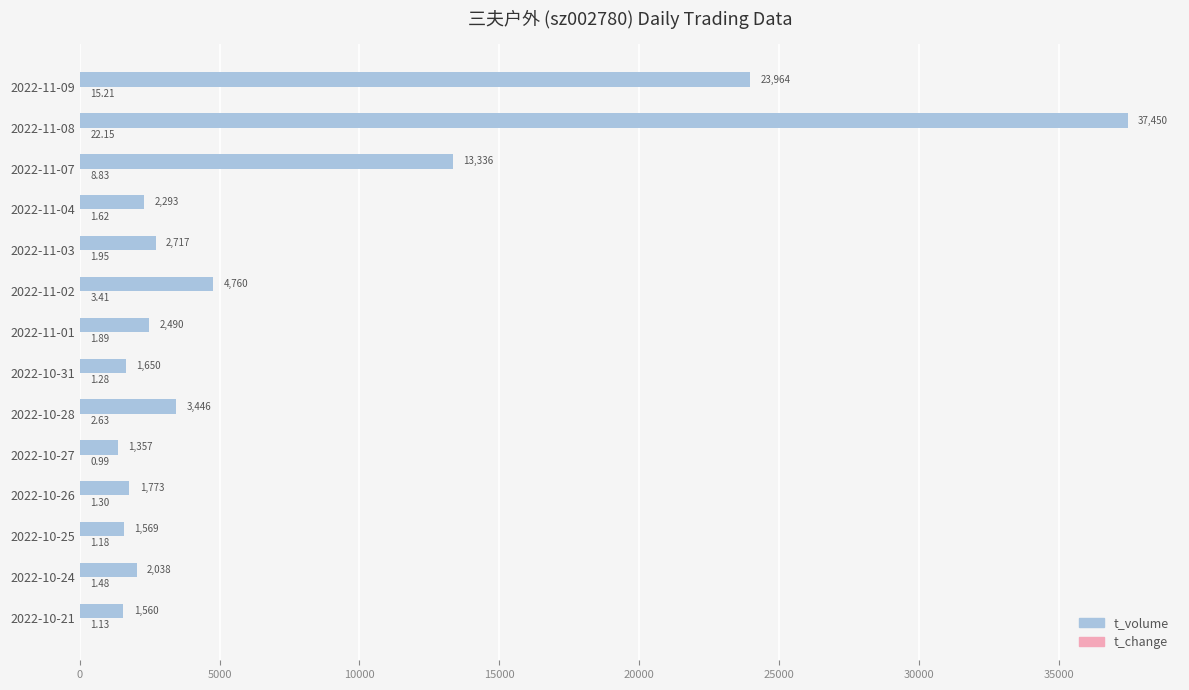

Between 2022-10-28 and 2022-11-08, which series saw the biggest shift?

t_volume